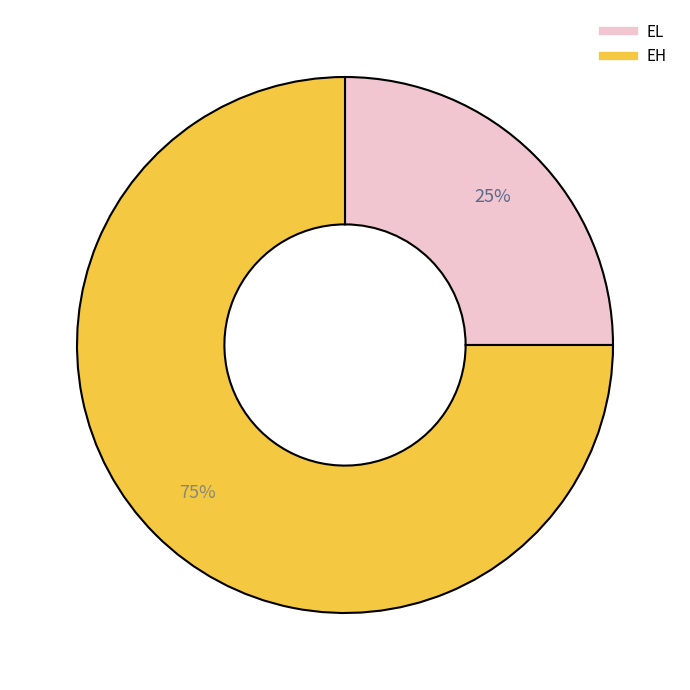

Which slice is the smallest?

EL